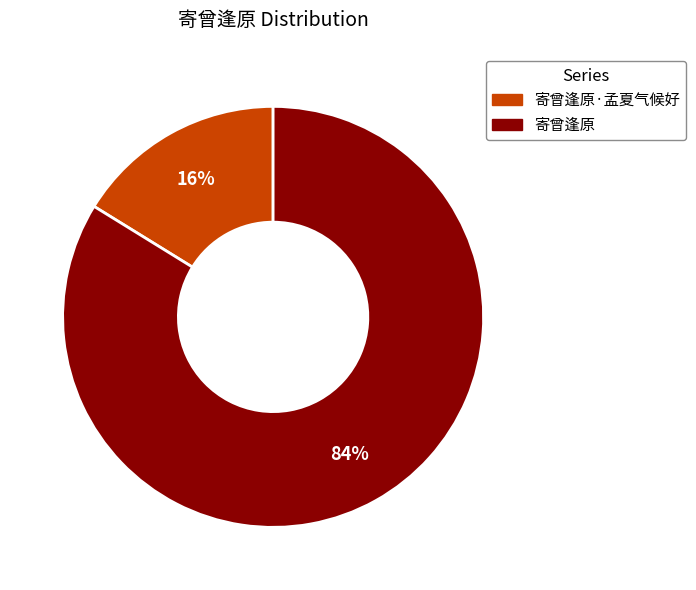

To the nearest percent, what is the difference between the largest and smallest slice percentages?

68%